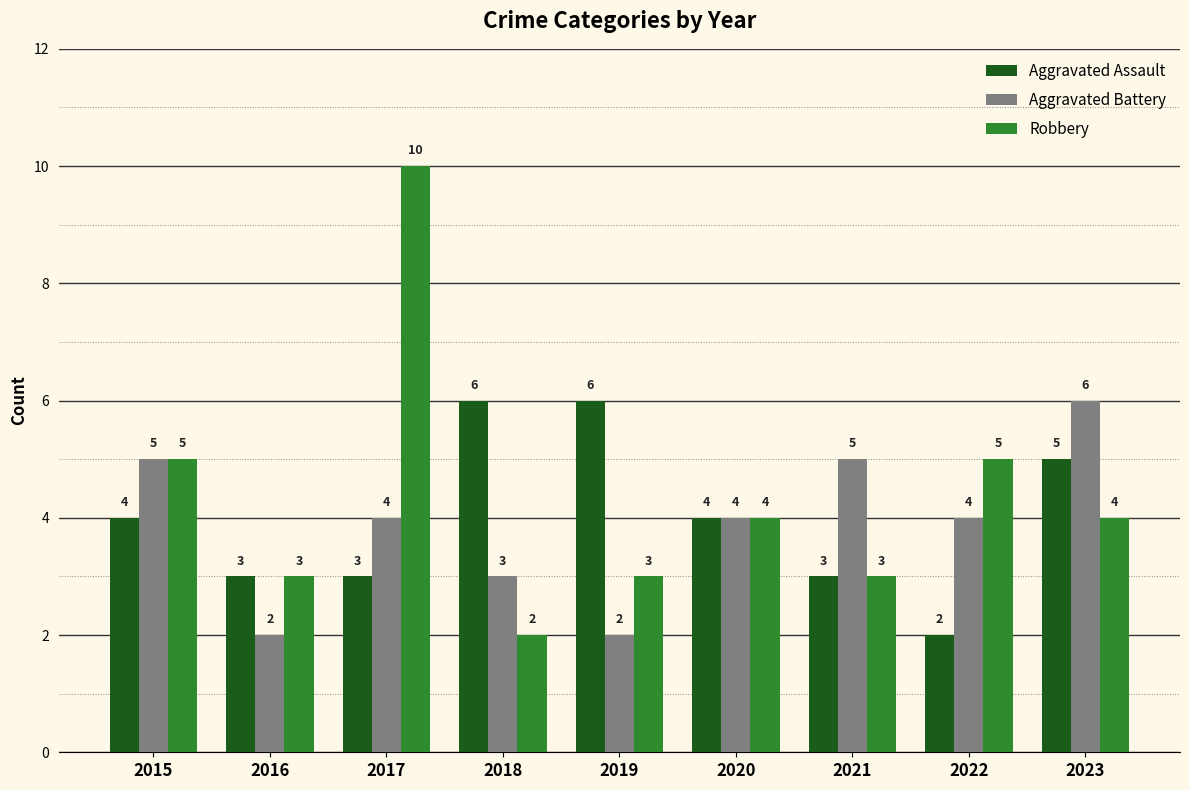

What is the smallest value displayed?

2